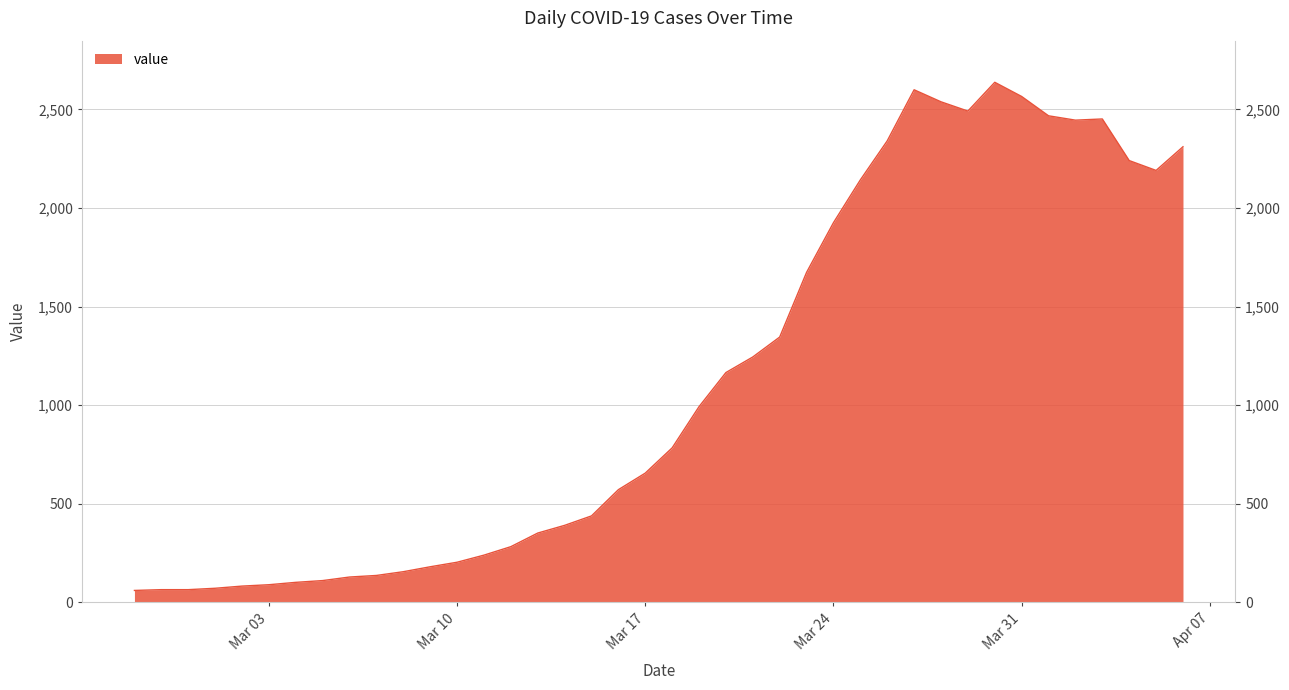

Between 2020-03-22 and 2020-02-27, which is larger?

2020-03-22